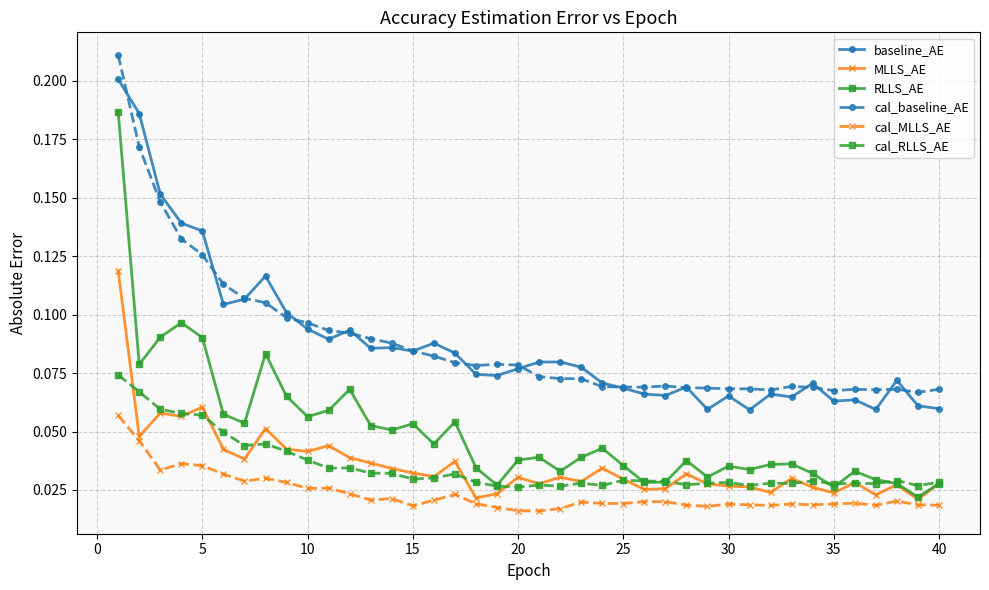

Which series has the largest range (max minus min)?

RLLS_AE